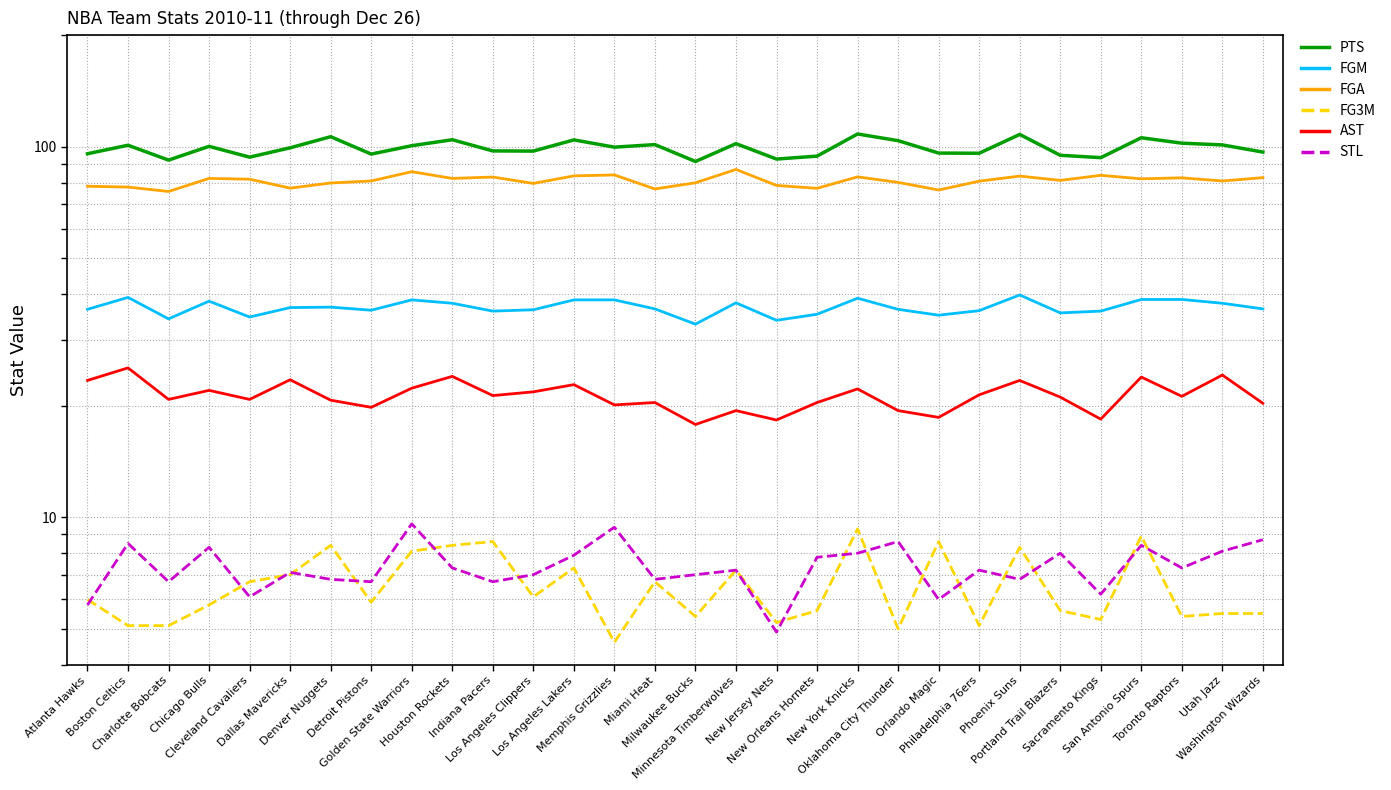

At Detroit Pistons, list the series in order from largest to smallest.

PTS, FGA, FGM, AST, STL, FG3M